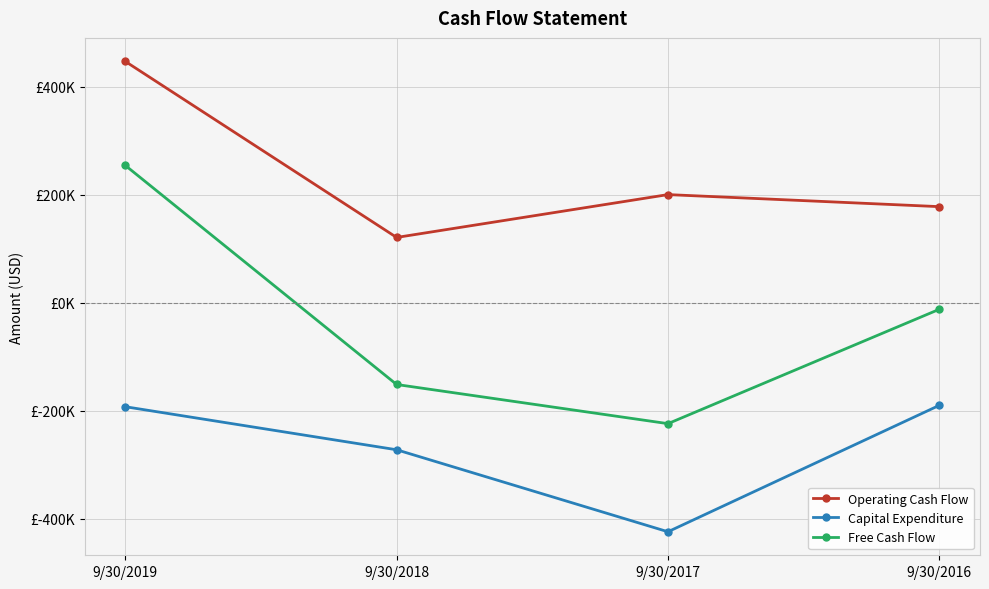

Reading right to left, extract all data points from this chart.

Operating Cash Flow: 178037	200361	120958	447213
Capital Expenditure: -190247	-424517	-272550	-192769
Free Cash Flow: -12210	-224156	-151592	254444